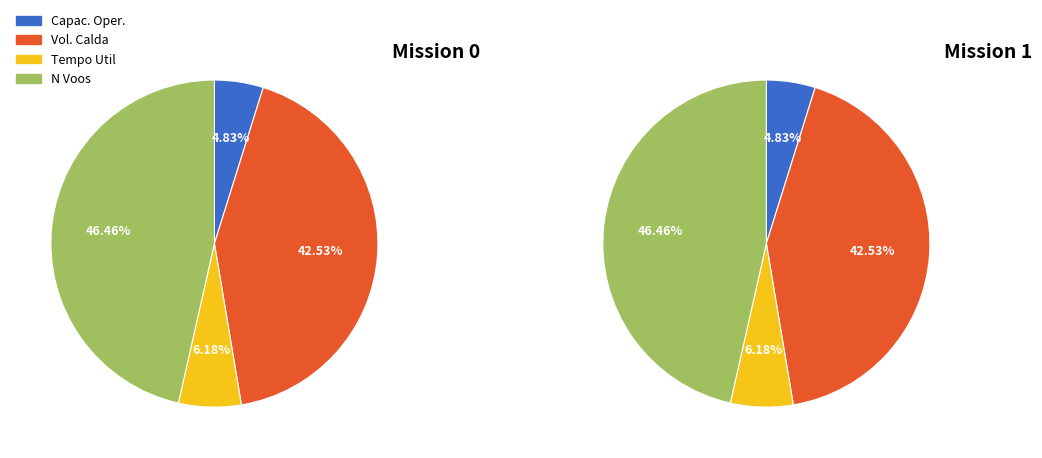

Rank the categories by Row 1 value from lowest to highest.

Capacidade operacional [ha/h], Tempo util [h], Volume de calda [L], N° Voos